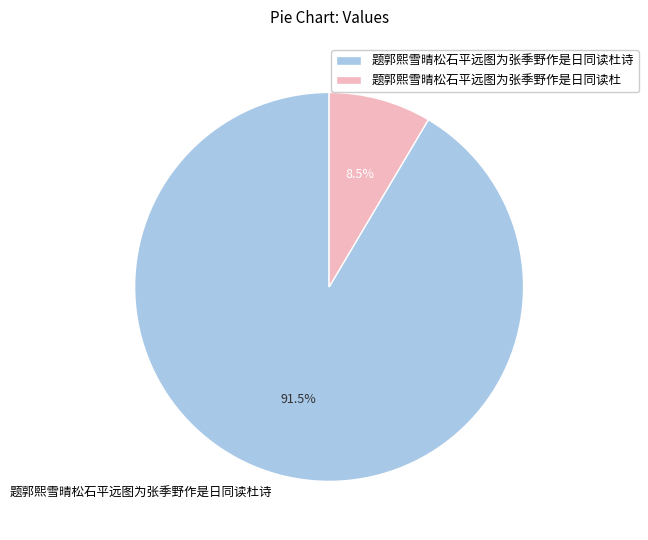

To the nearest percent, what is the average slice percentage?

50%